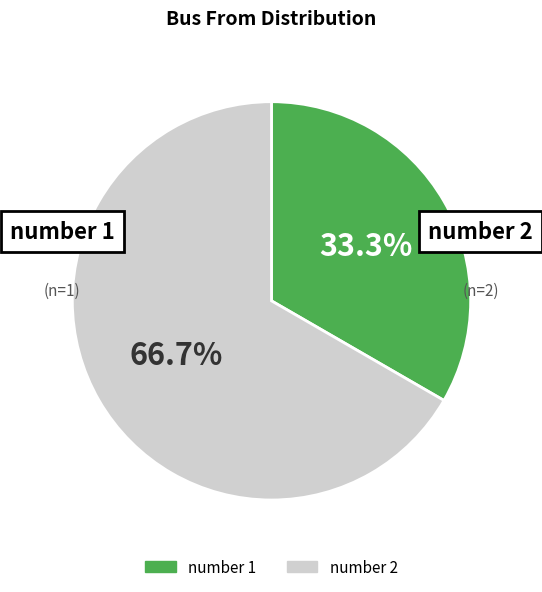

Is there any slice that represents more than half of the pie?

Yes